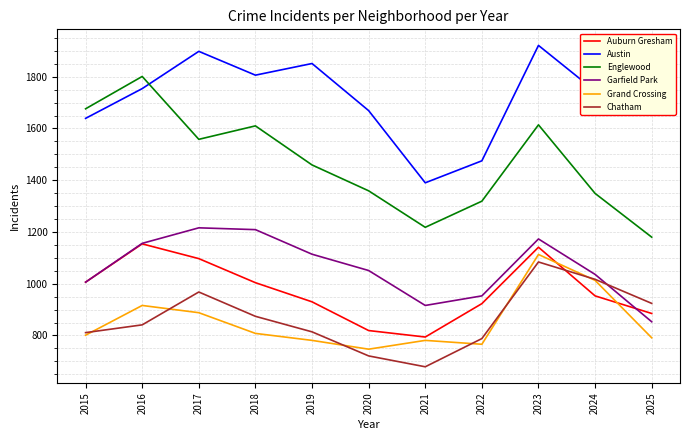

Between 2021 and 2022, which series saw the biggest shift?

Auburn Gresham